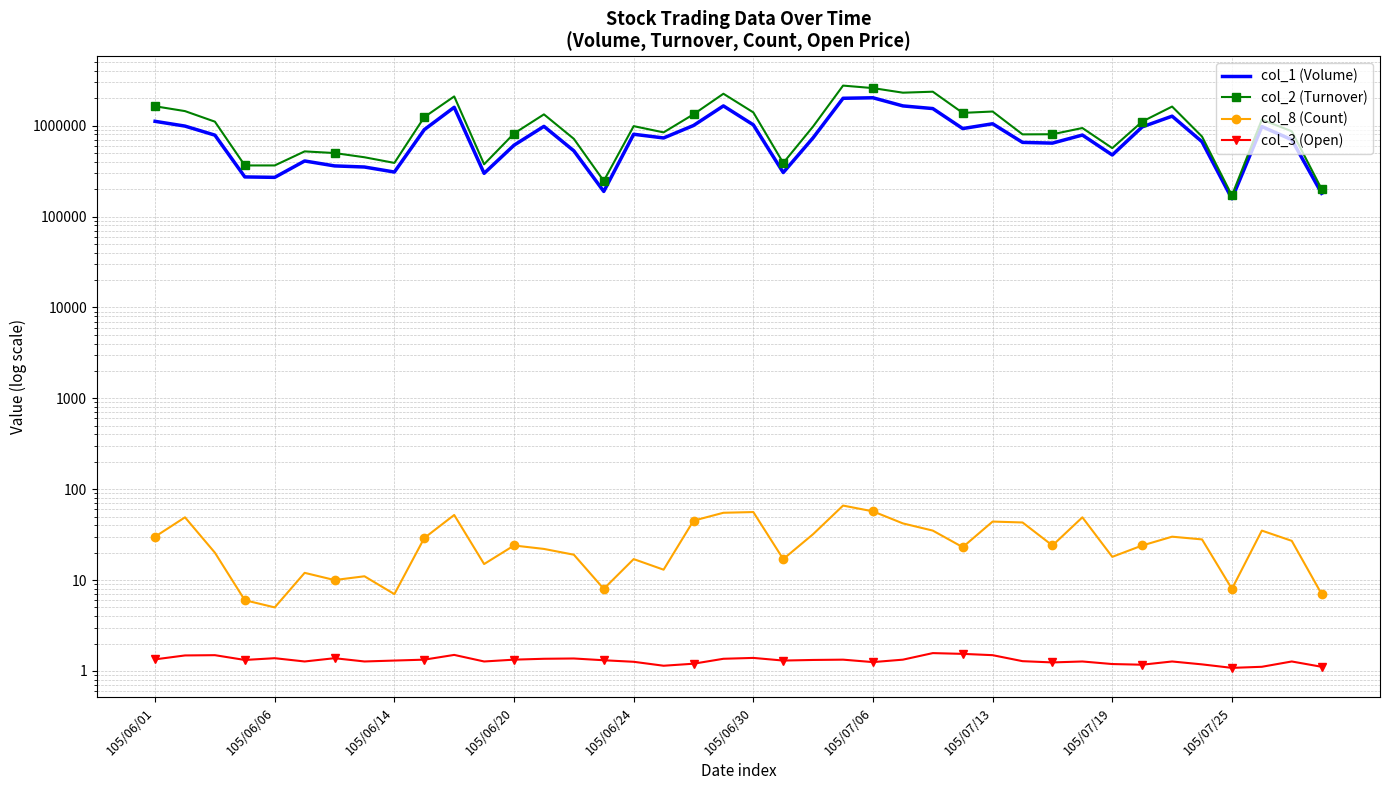

Rank the series at 19 from highest to lowest value.

col_2 (Turnover), col_1 (Volume), col_8 (Count), col_3 (Open)